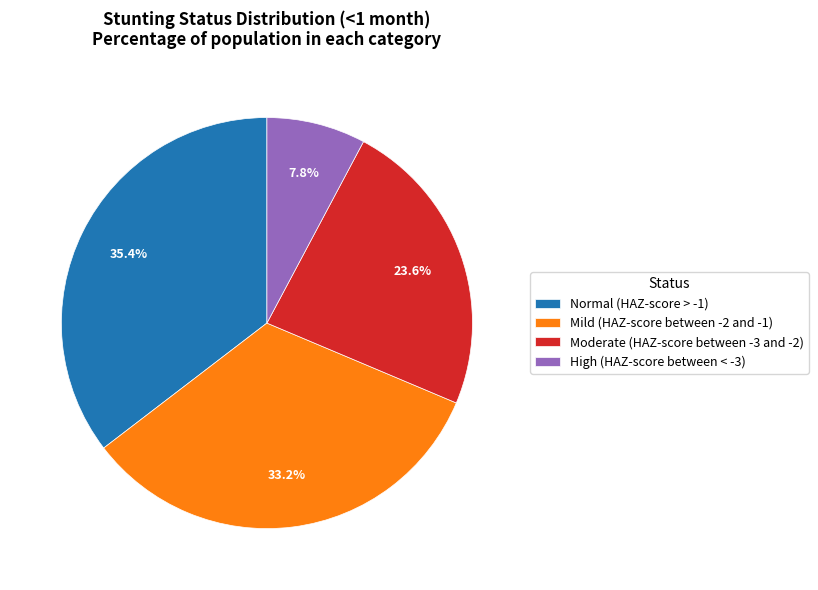

What percentage is the Moderate (HAZ-score between -3 and -2) slice, to the nearest percent?

24%